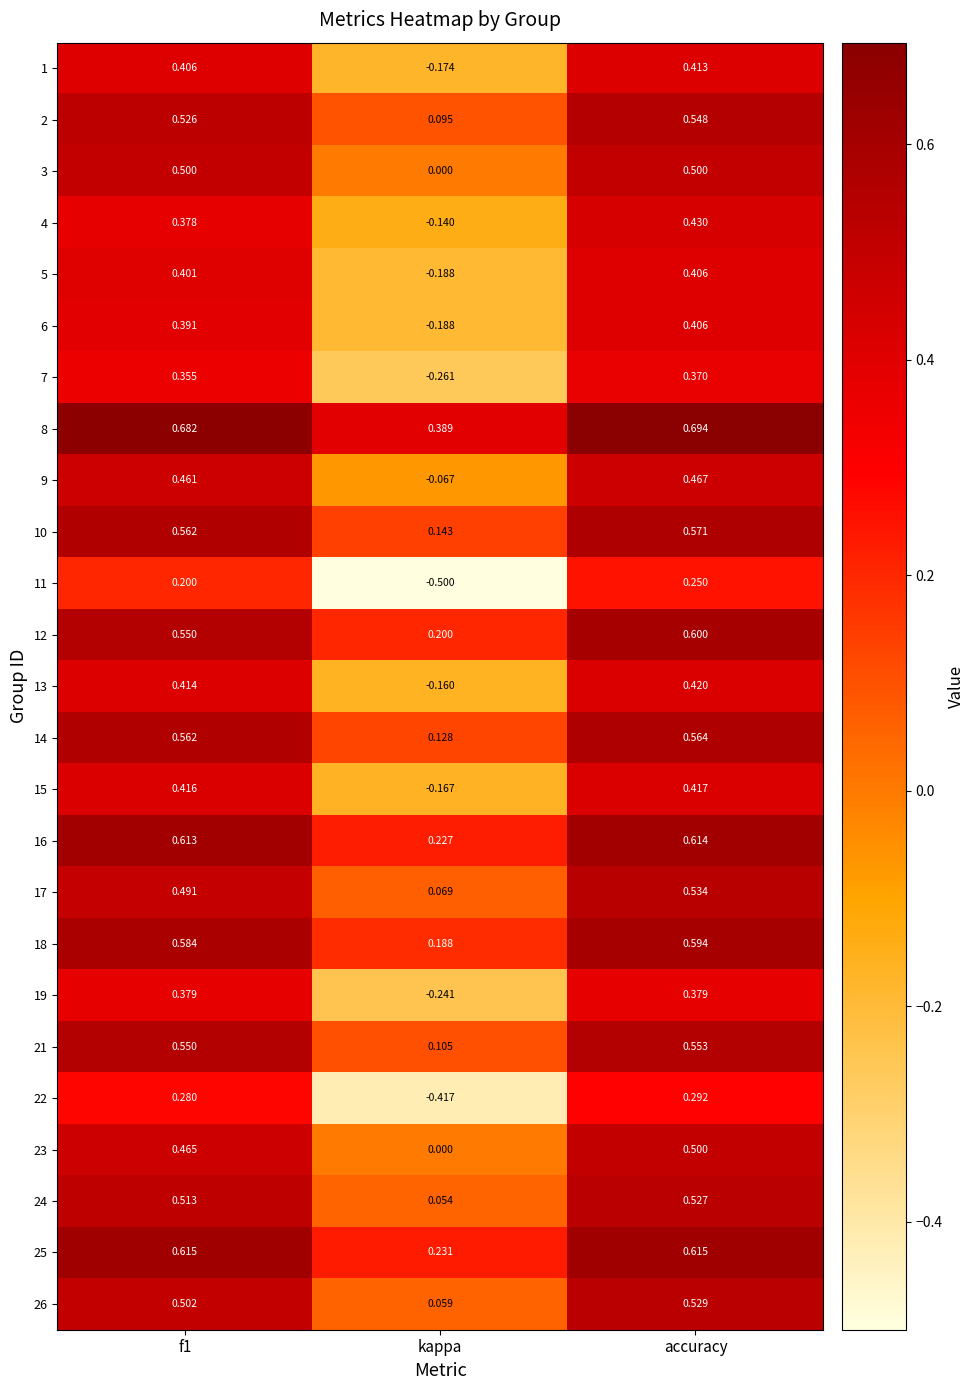

How many values in 9 are above zero?

2